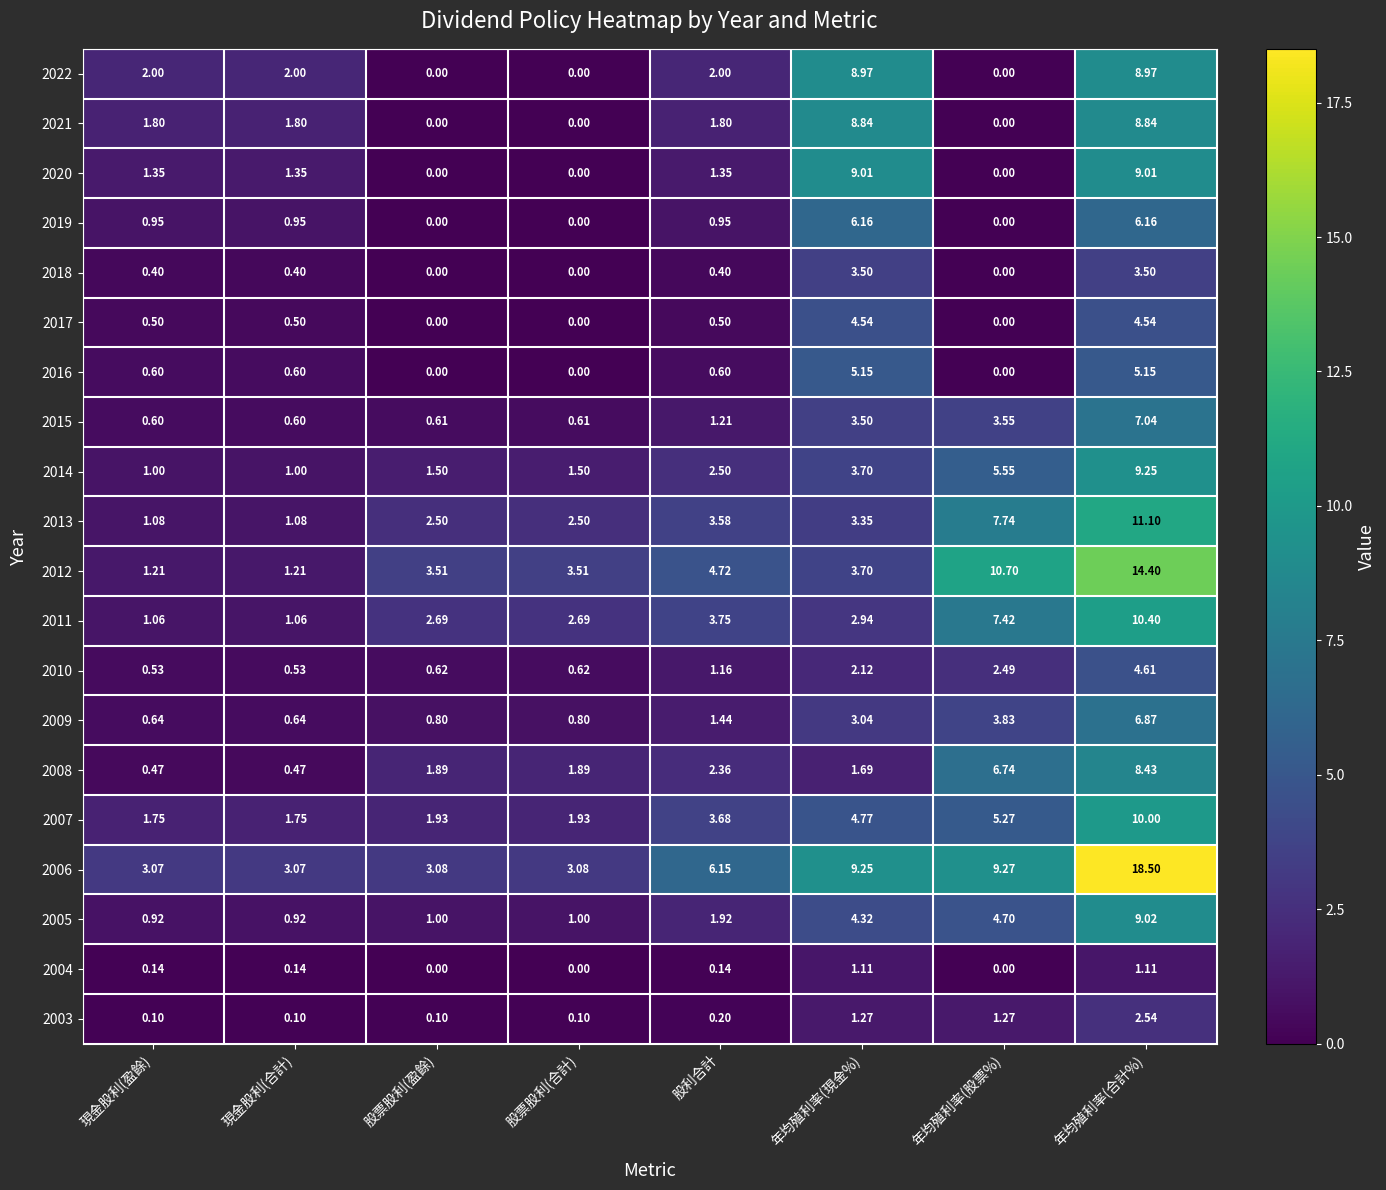

Between 股票股利(盈餘) and 股利合計, which series saw the biggest shift?

2006